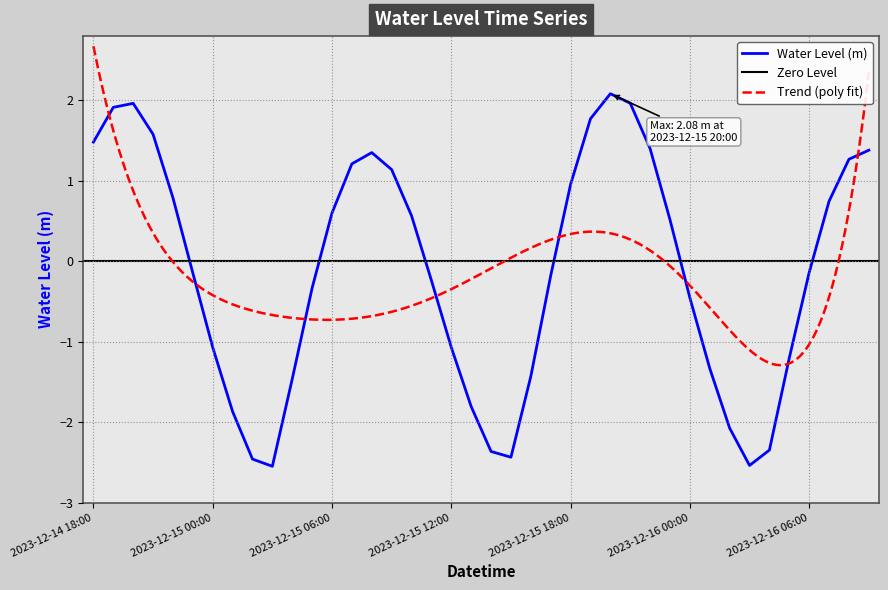

What is the sum of all values?

-4.8